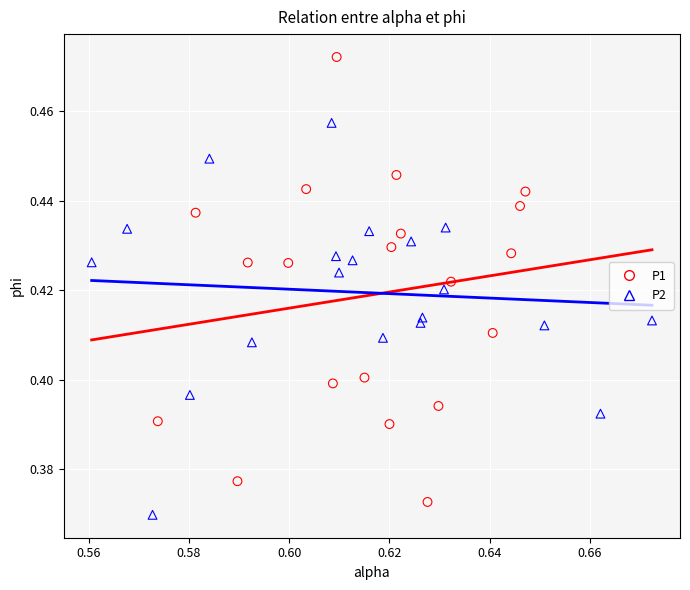

Which series reaches the maximum Y coordinate?

P1